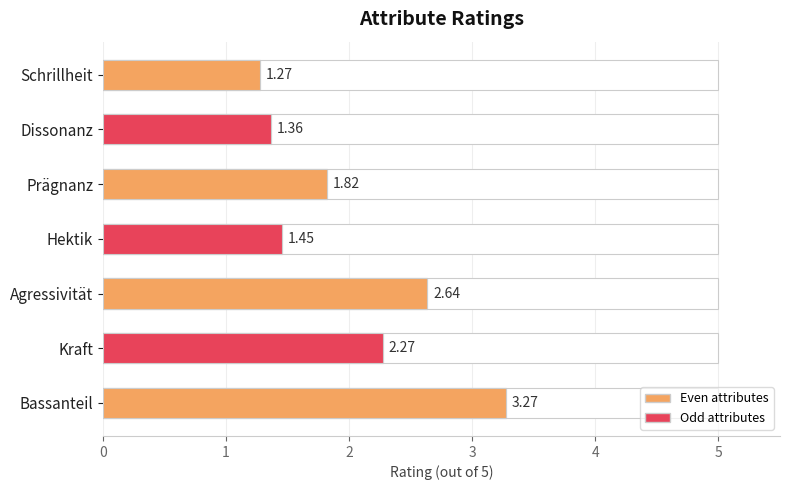

Reading right to left, what are all the values shown in this chart?

1.3	1.4	1.8	1.5	2.6	2.3	3.3